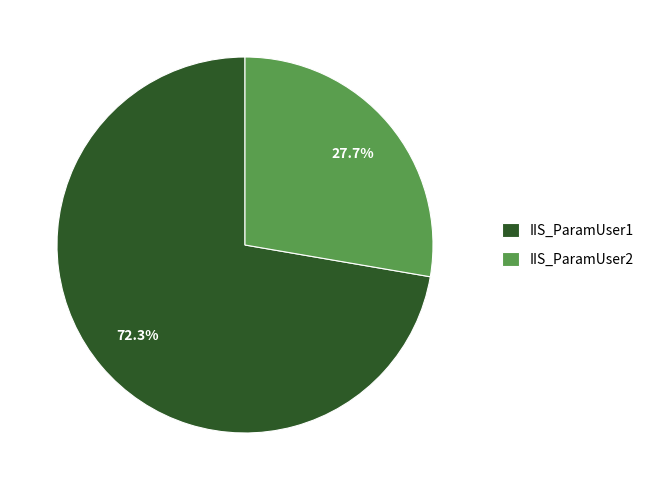

To the nearest percent, what percentage of the pie is IIS_ParamUser2?

28%